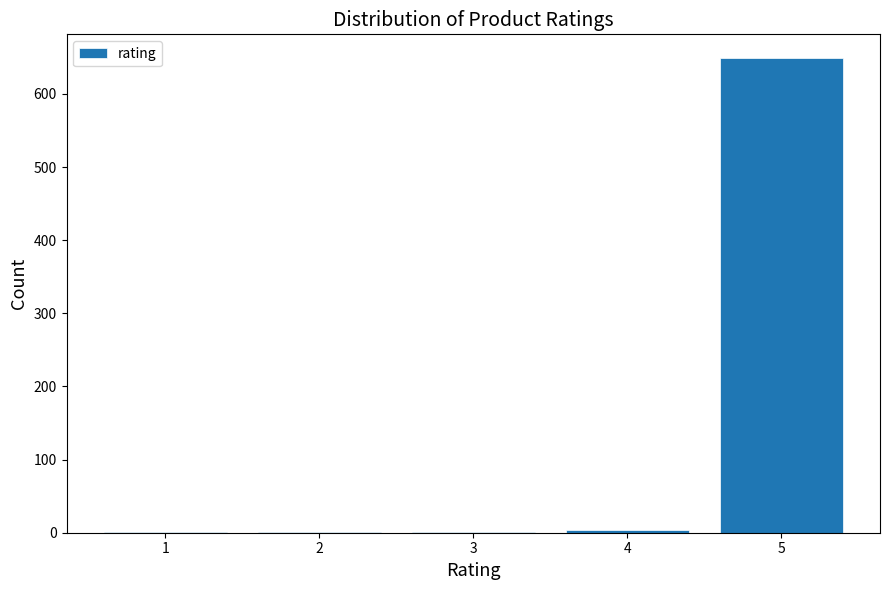

Reading right to left, transcribe all the data shown in this chart.

5=649	4=4	3=1	2=1	1=1